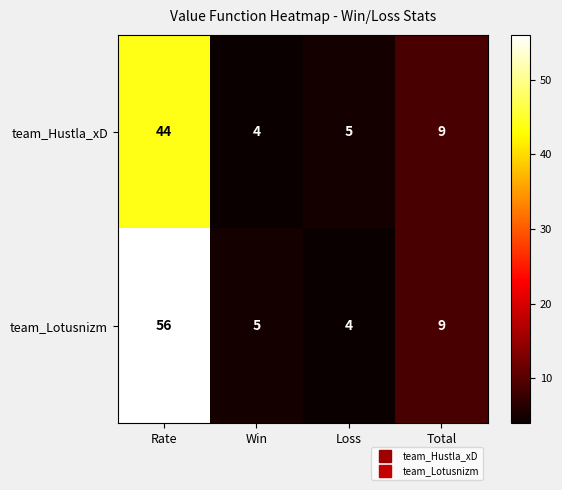

What is the greatest value displayed?

56